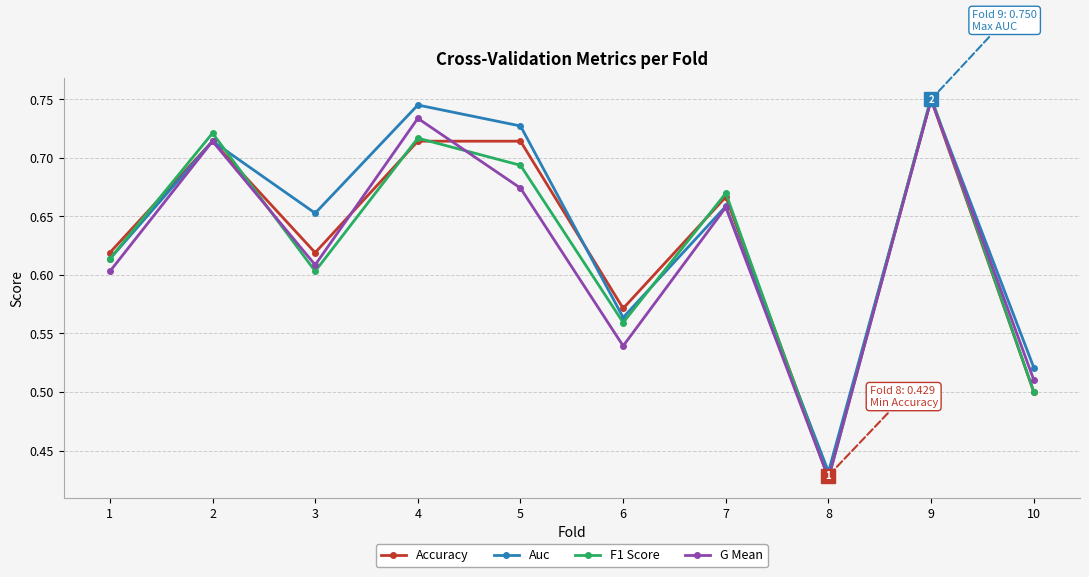

Which label corresponds to the smallest value in the chart?

8